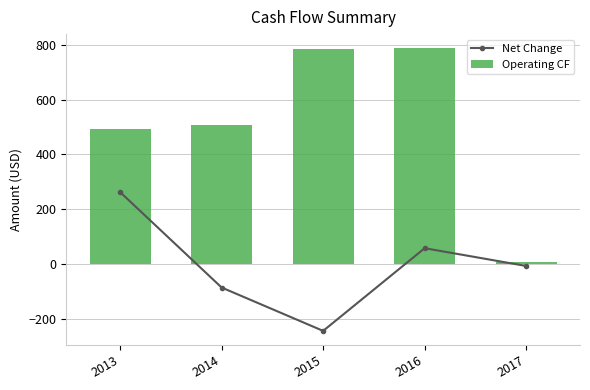

Rank the series by their average value, from highest to lowest.

Operating CF, Net Change